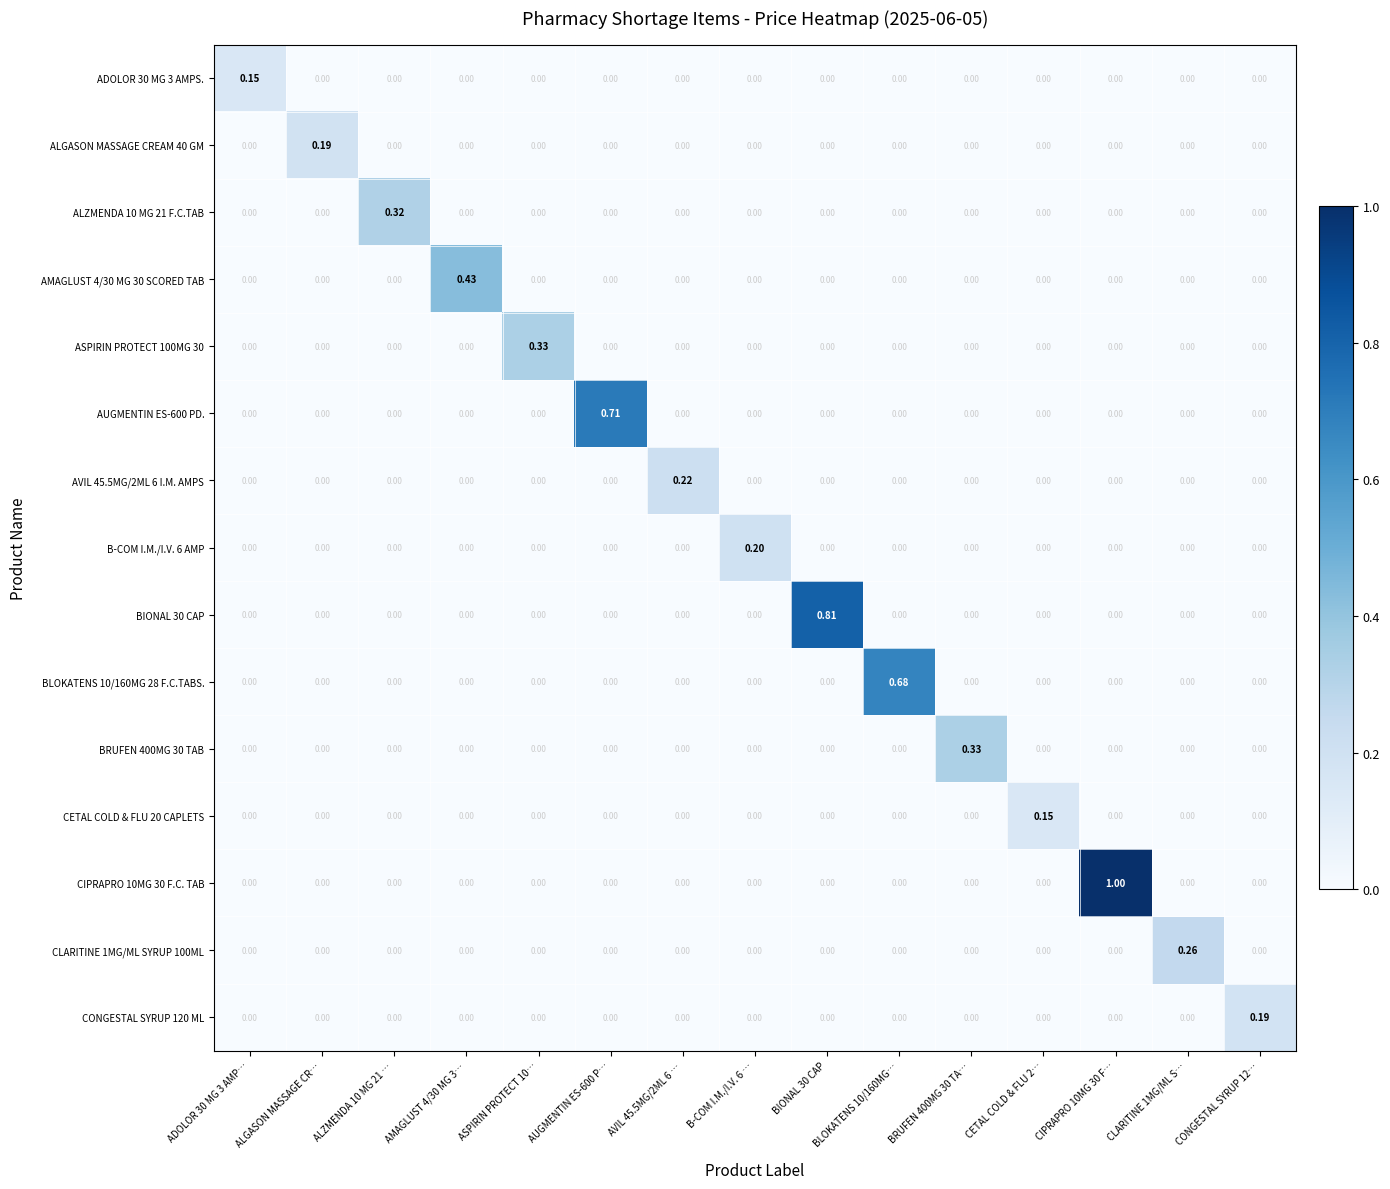

How many categories are shown in the chart?

15